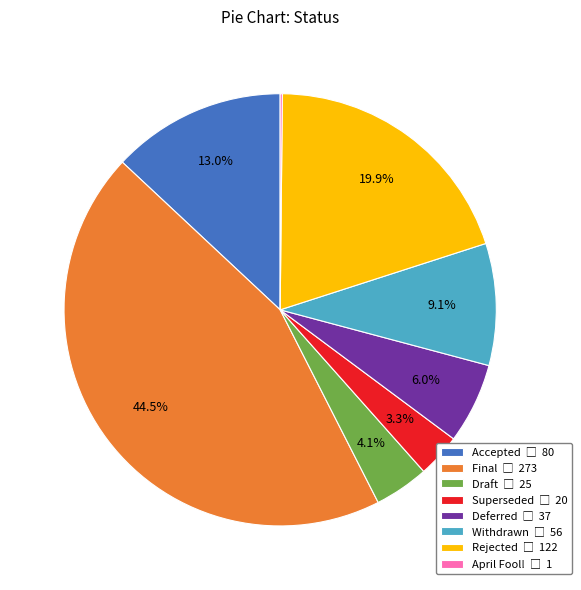

Is there any slice that represents more than half of the pie?

No